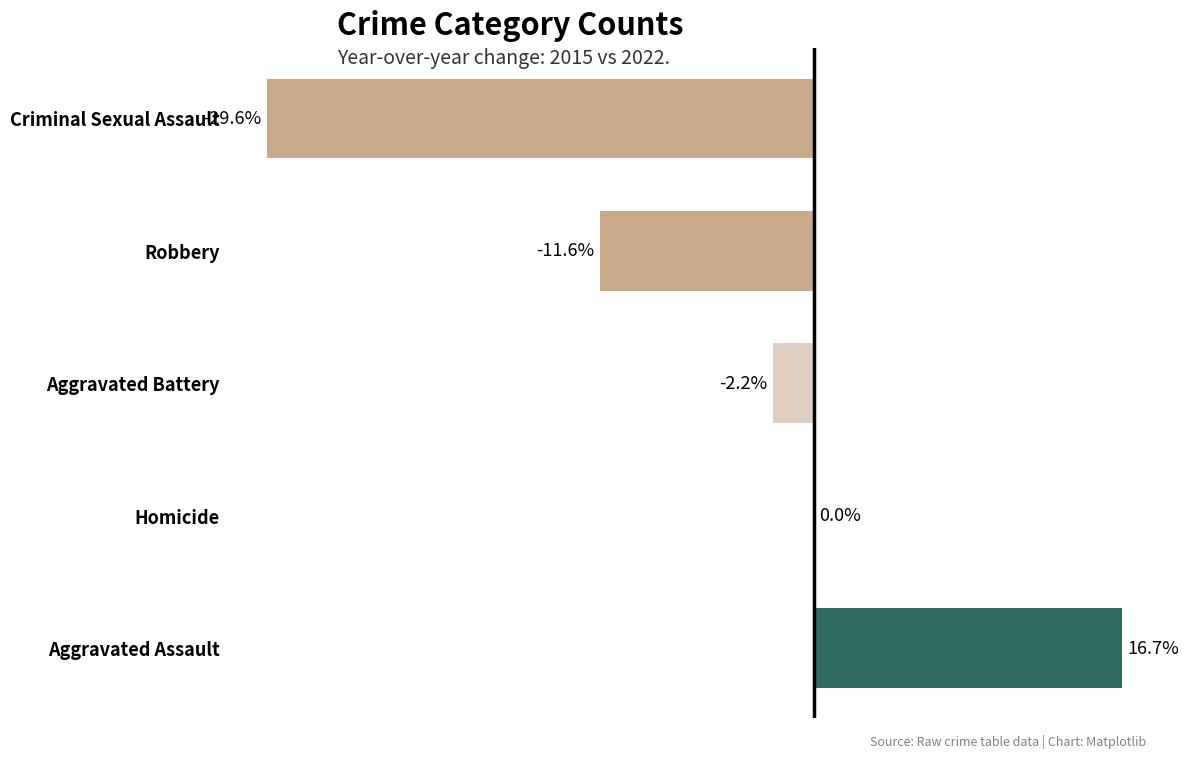

At which label is the value closest to -6?

Aggravated Battery